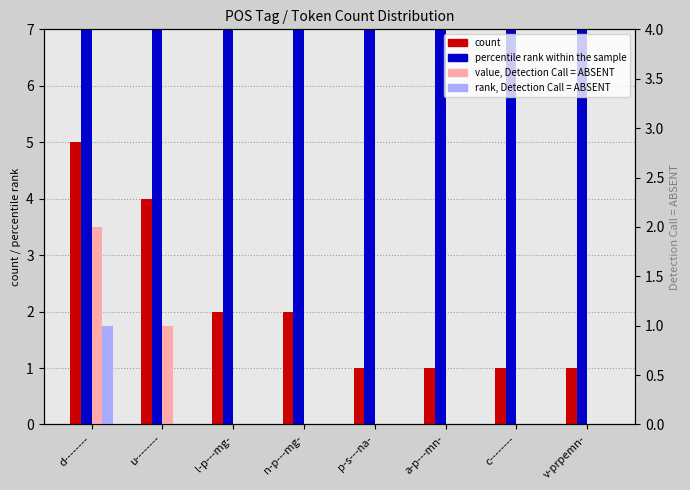

How many distinct data groups are displayed?

4